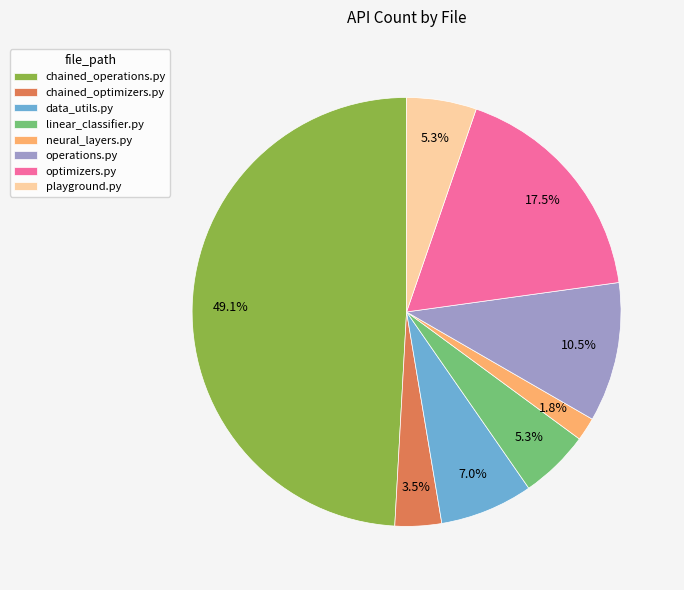

What percentage is the neural_layers.py slice, to the nearest percent?

2%